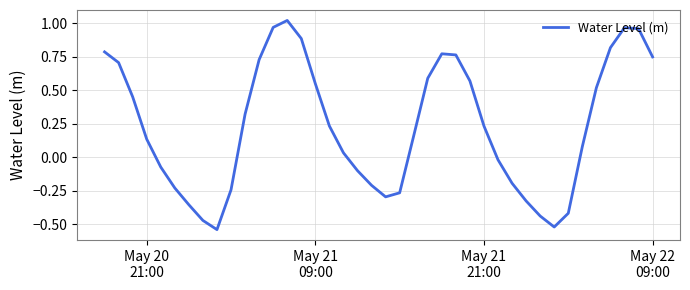

What is the difference between the maximum and minimum values?

1.6